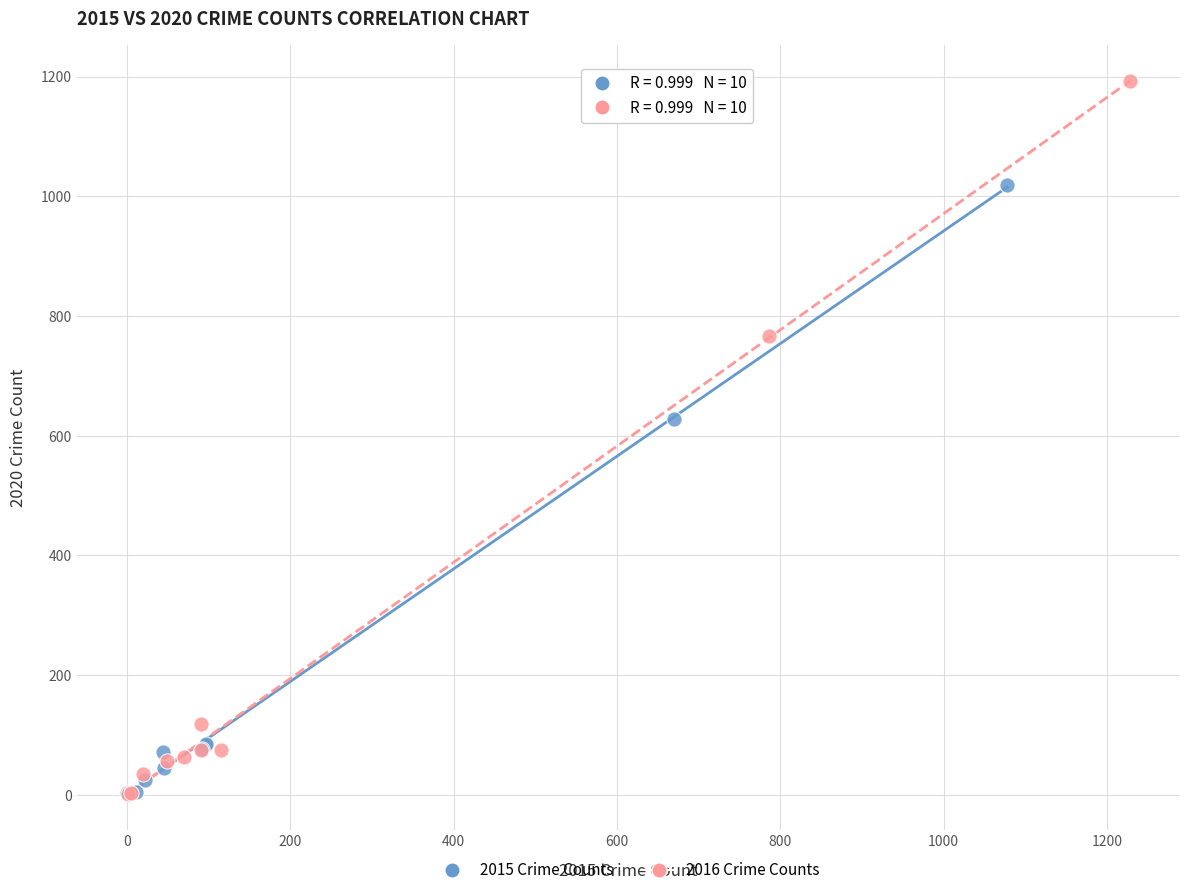

Which series reaches the maximum Y coordinate?

2016 Crime Counts